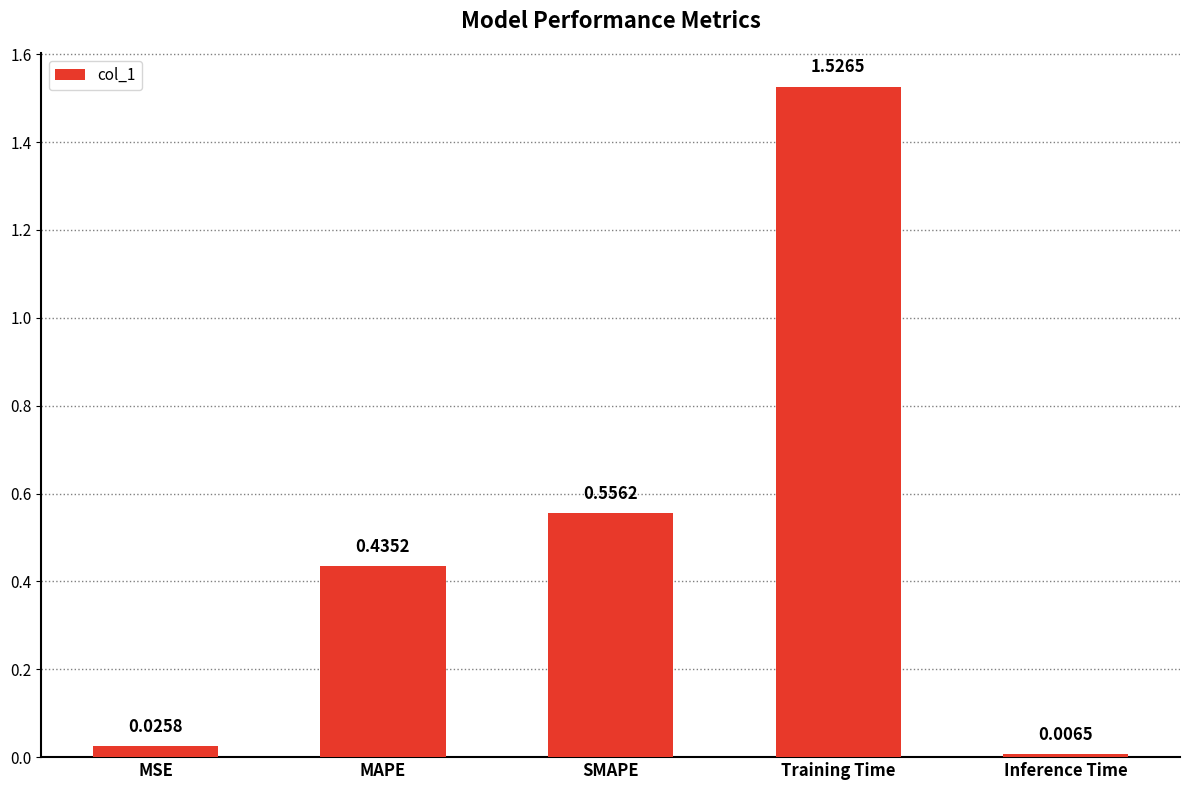

What is the sum of the values at MAPE and MSE?

0.5